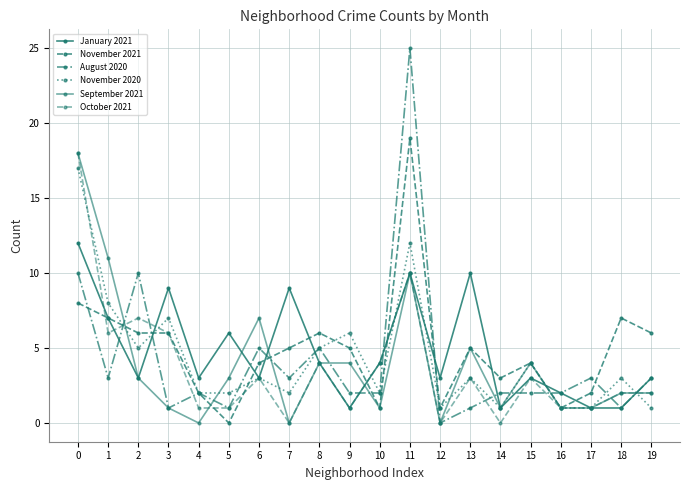

Does the chart have visible grid lines?

Yes